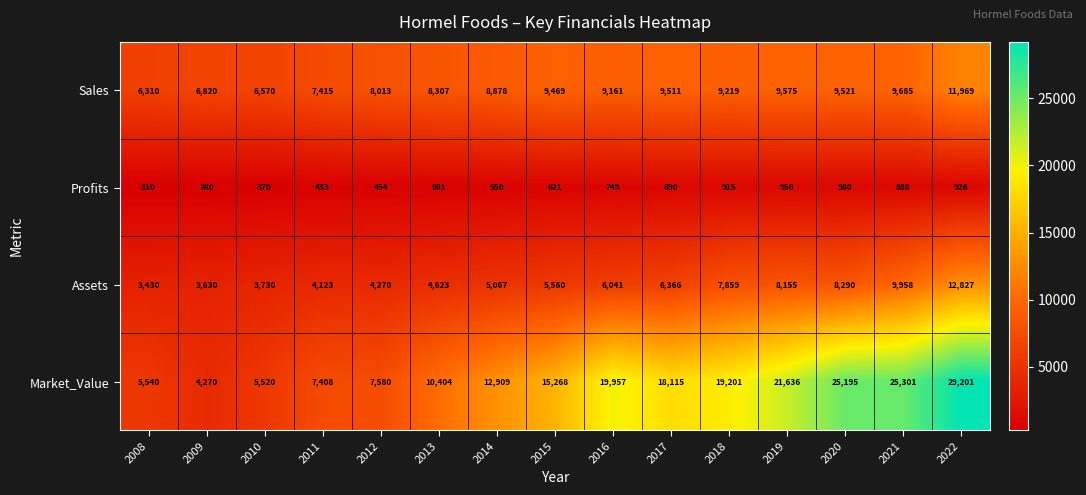

What is the average value of the Profits series?

654